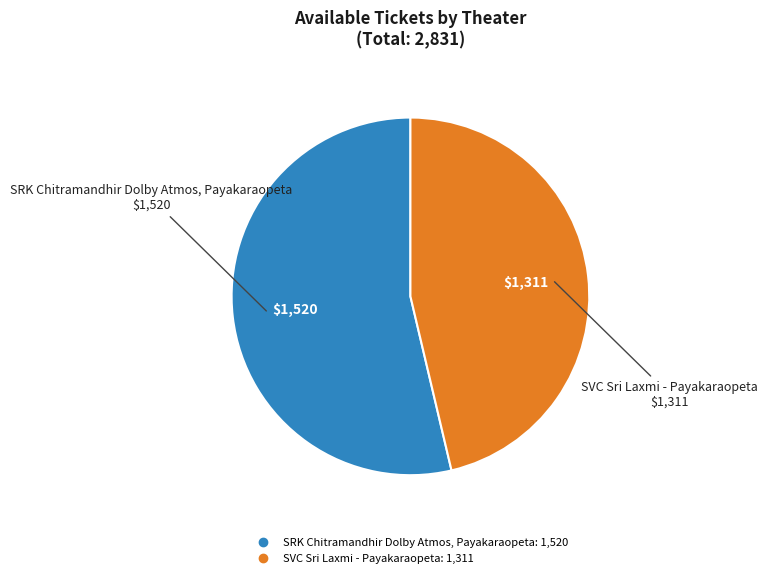

What is the smallest slice in the pie chart?

SVC Sri Laxmi - Payakaraopeta